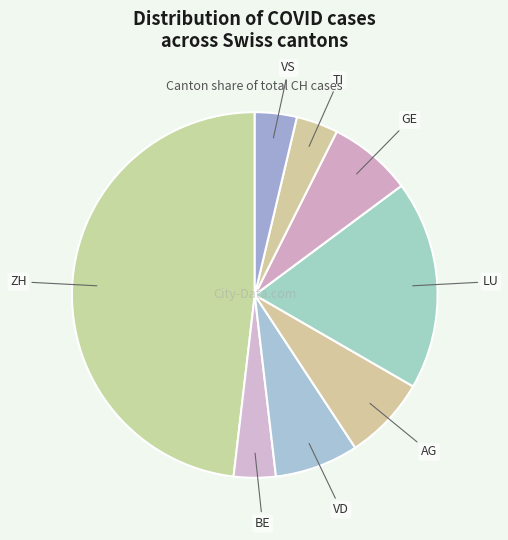

Which category has the biggest portion of the pie?

ZH